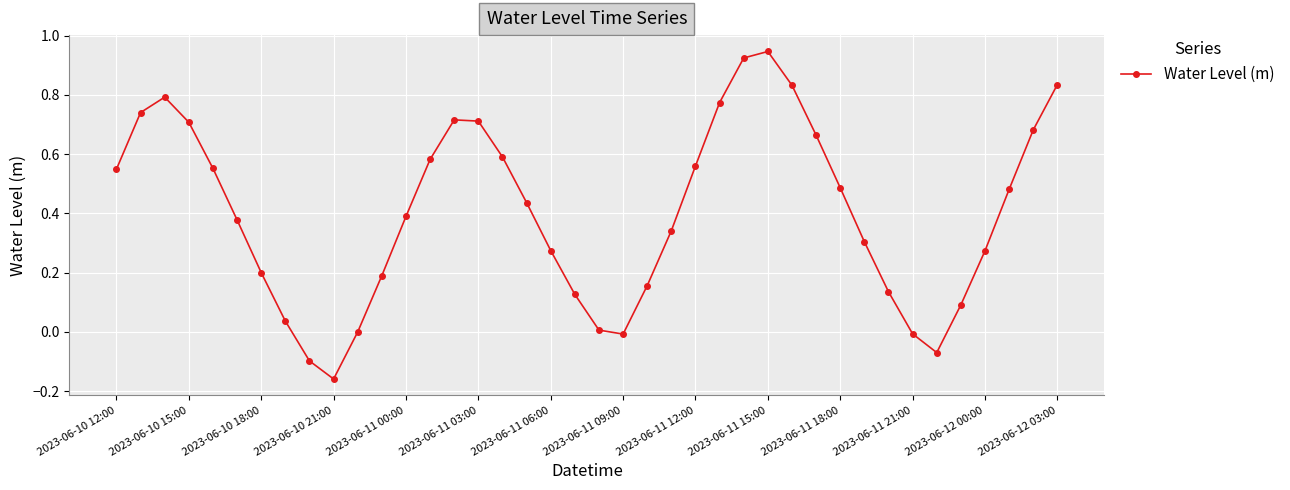

What is the difference between the second highest and second lowest values?

1.0